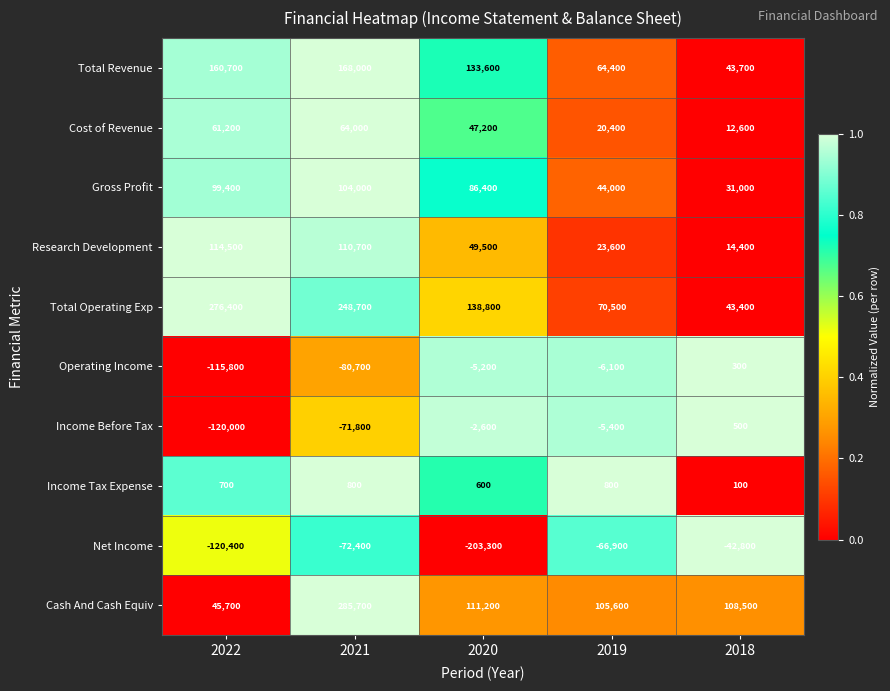

What is the difference between the highest and lowest values at 2021?

366400